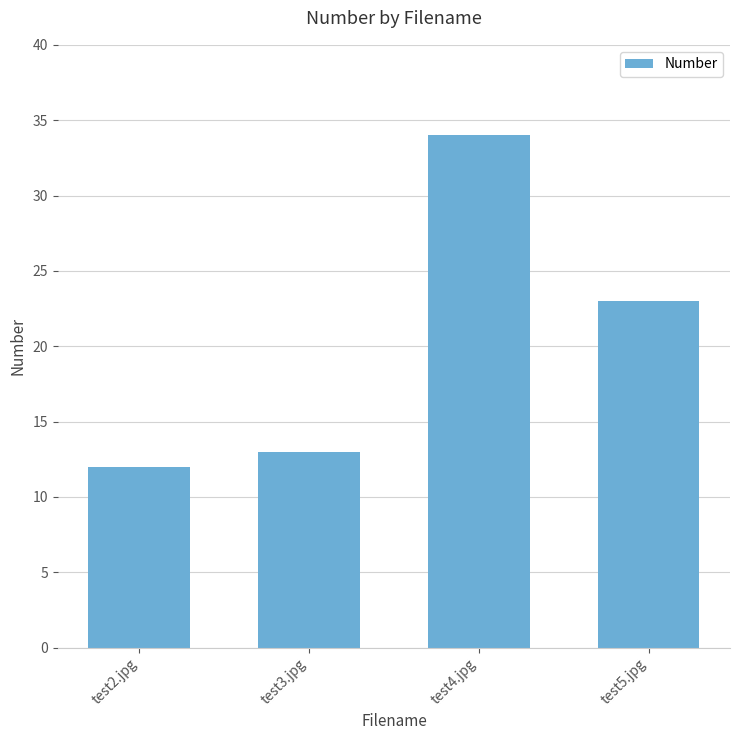

What is the label of the 2nd bar from the right?

test4.jpg